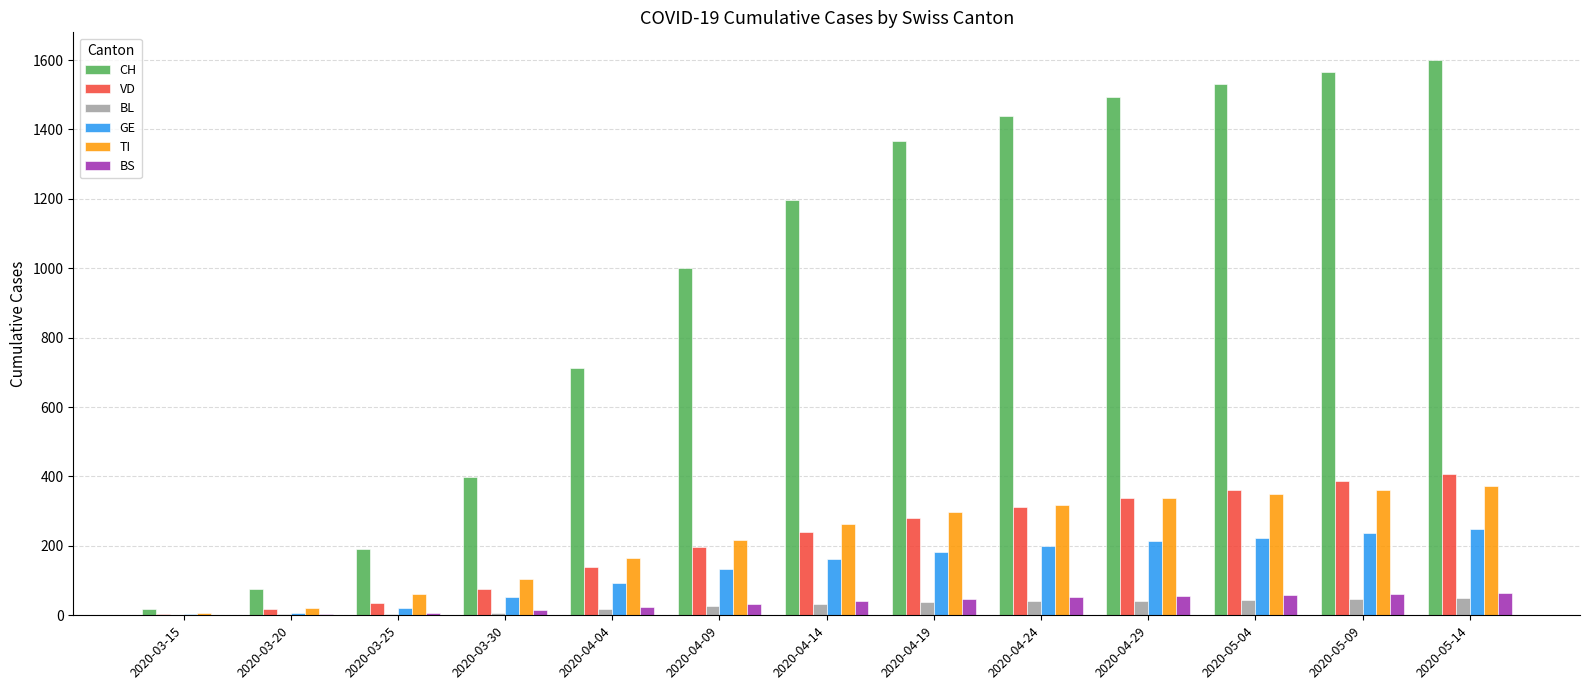

What is the maximum value for BL?

49